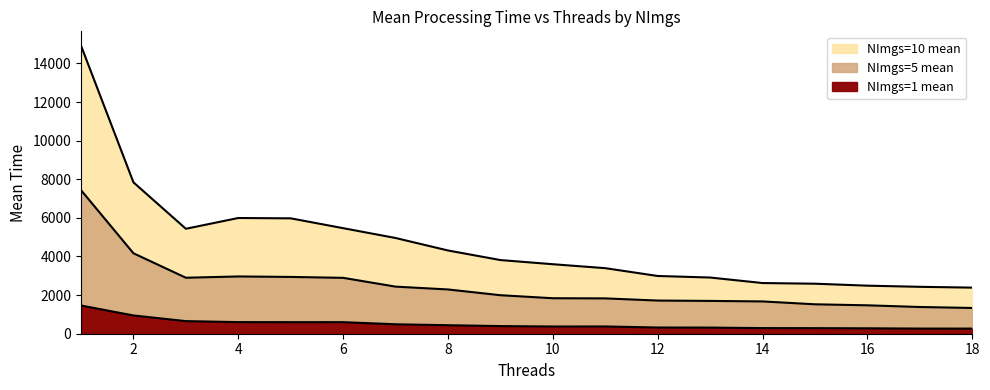

True or false: NImgs=1 mean has a value of 86.5 at 13.

False